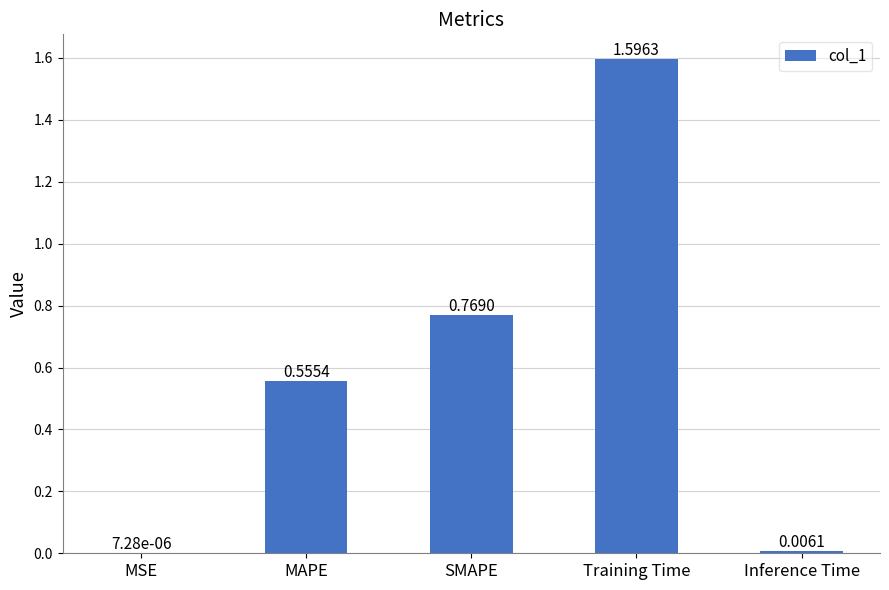

Does the chart contain stacked bars?

No